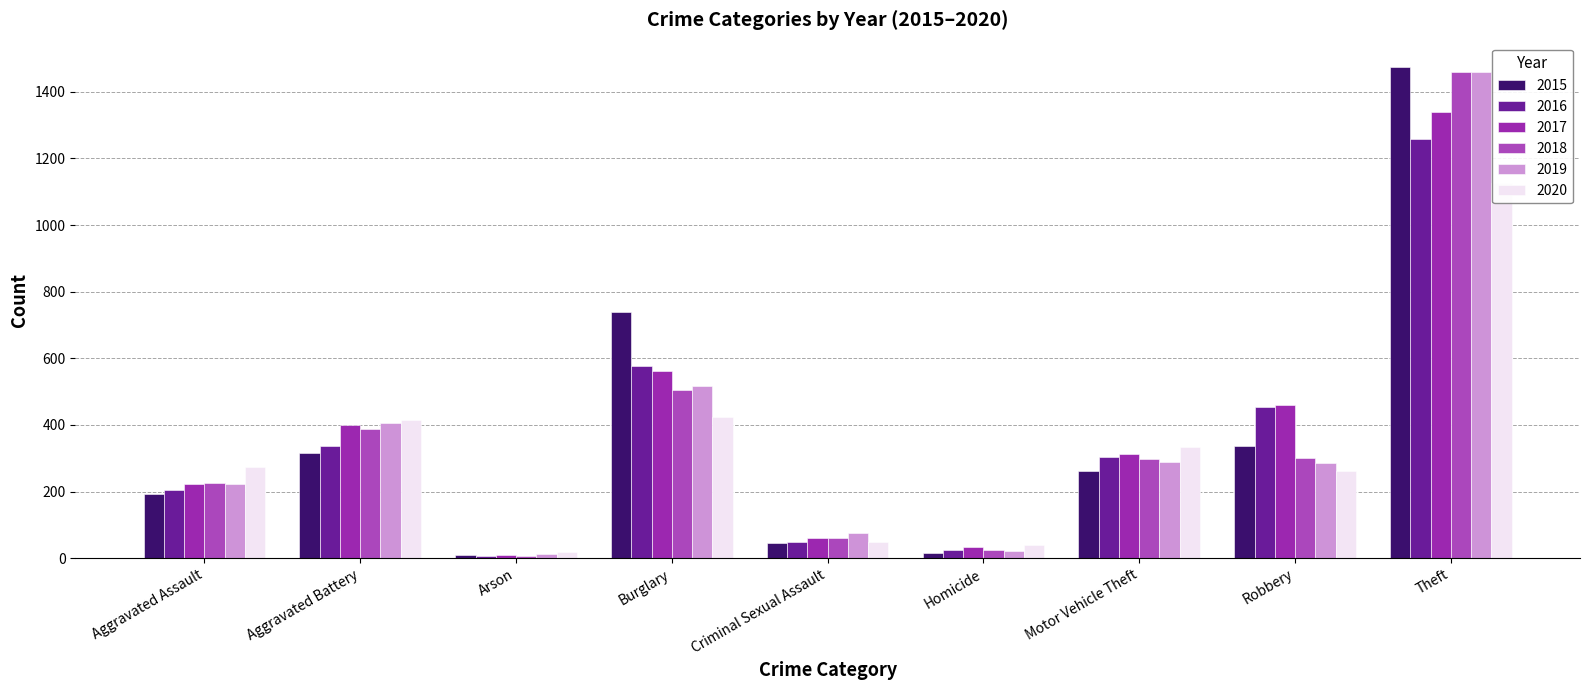

What is the greatest value displayed?

1474